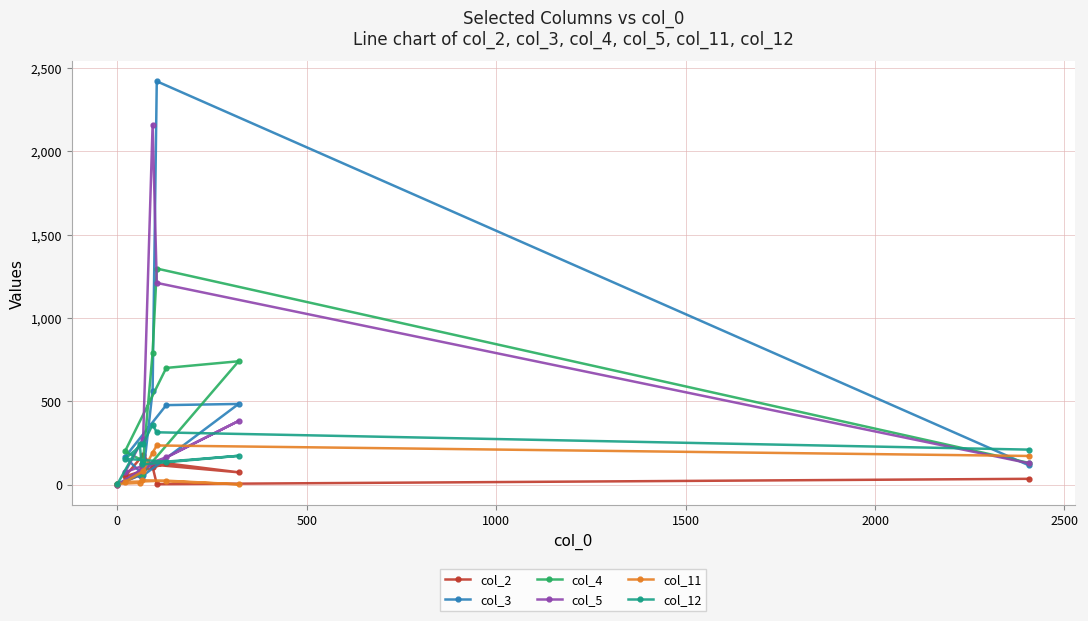

Does the chart have visible grid lines?

Yes